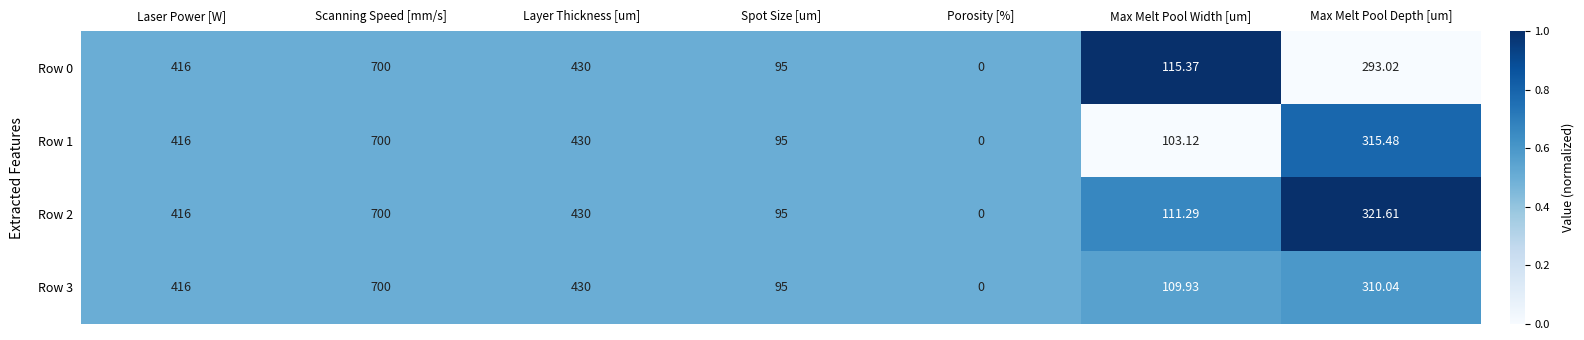

At which category is the sum across all series the highest?

Scanning Speed [mm/s]